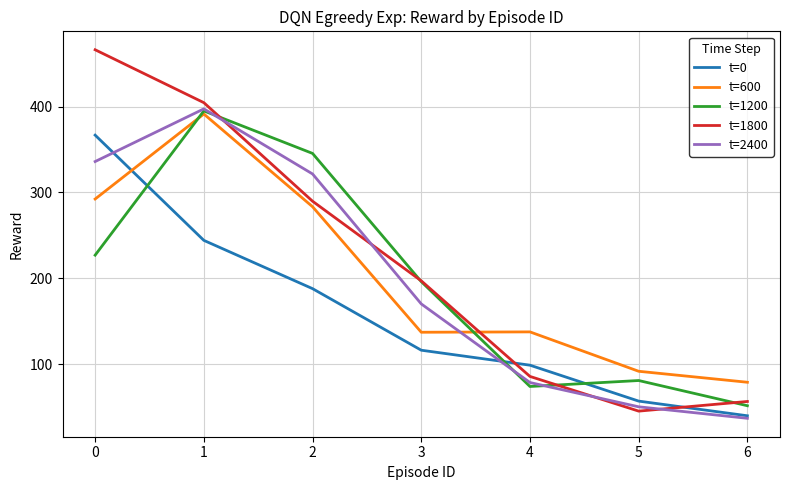

Rank the categories by t=1800 value from lowest to highest.

5, 6, 4, 3, 2, 1, 0